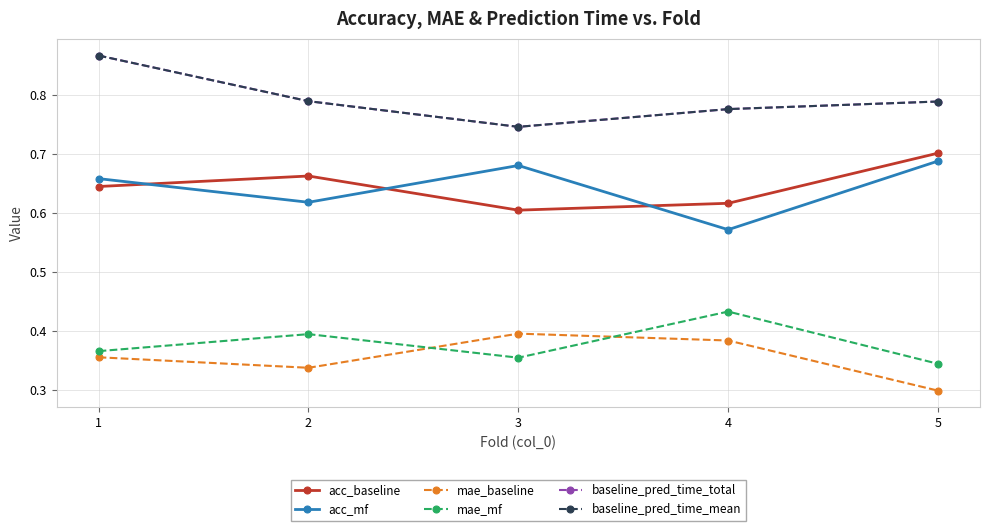

Where is the first local minimum for acc_mf?

2